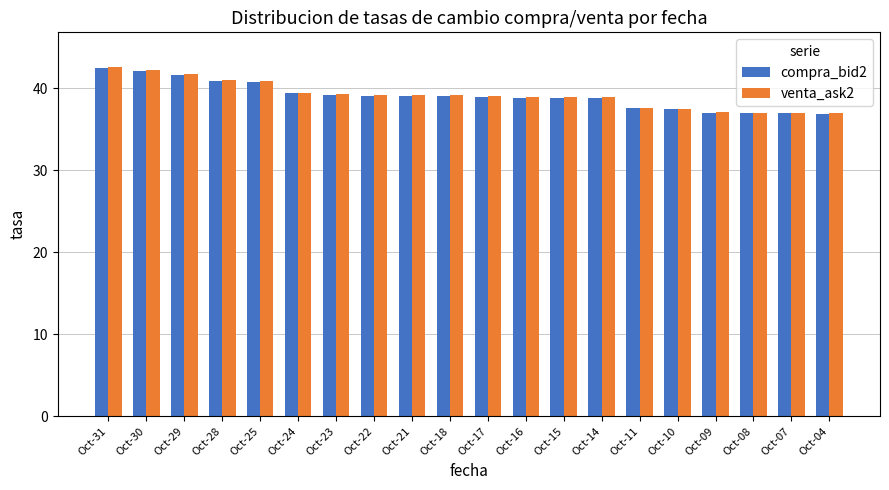

What are all the series names shown in the legend?

compra_bid2, venta_ask2